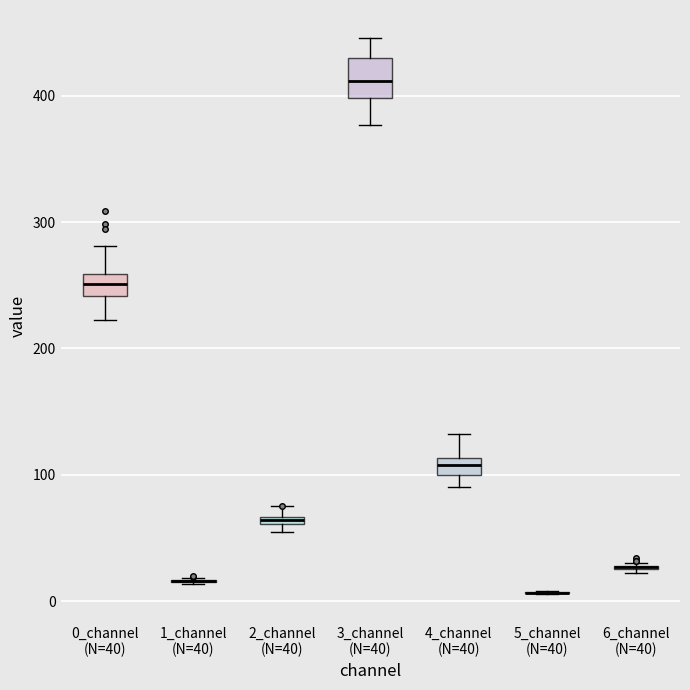

Comparing the boxes themselves (not the whiskers), which one is the tallest?

3_channel (N=40)